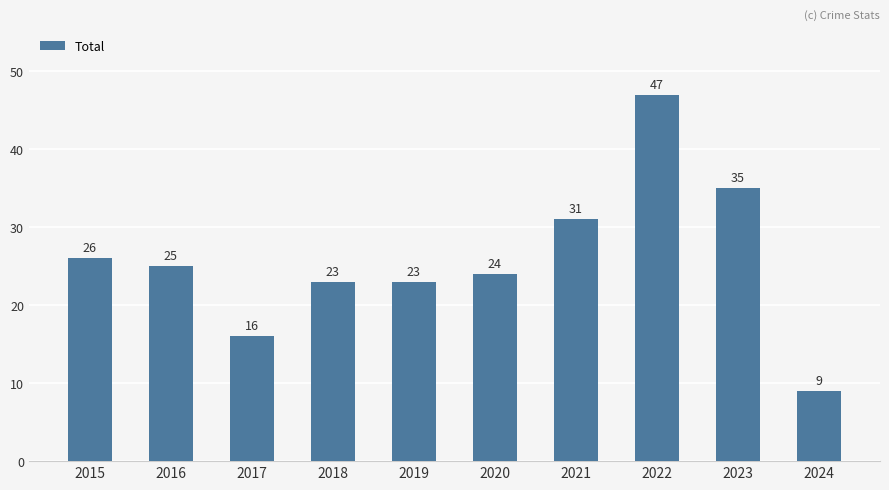

What is the difference between the values at 2019 and 2015?

3